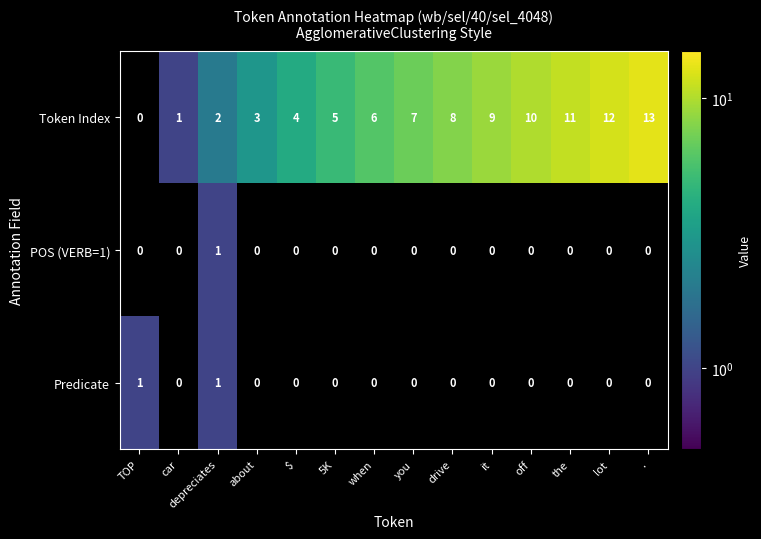

Is it true that POS (VERB=1) equals 1 at car?

False